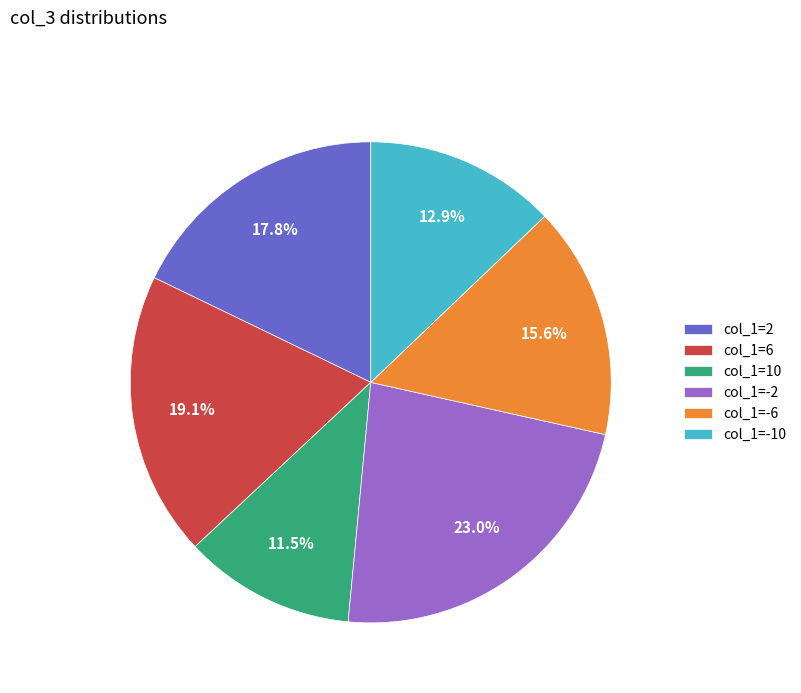

Does any single category account for the majority?

No